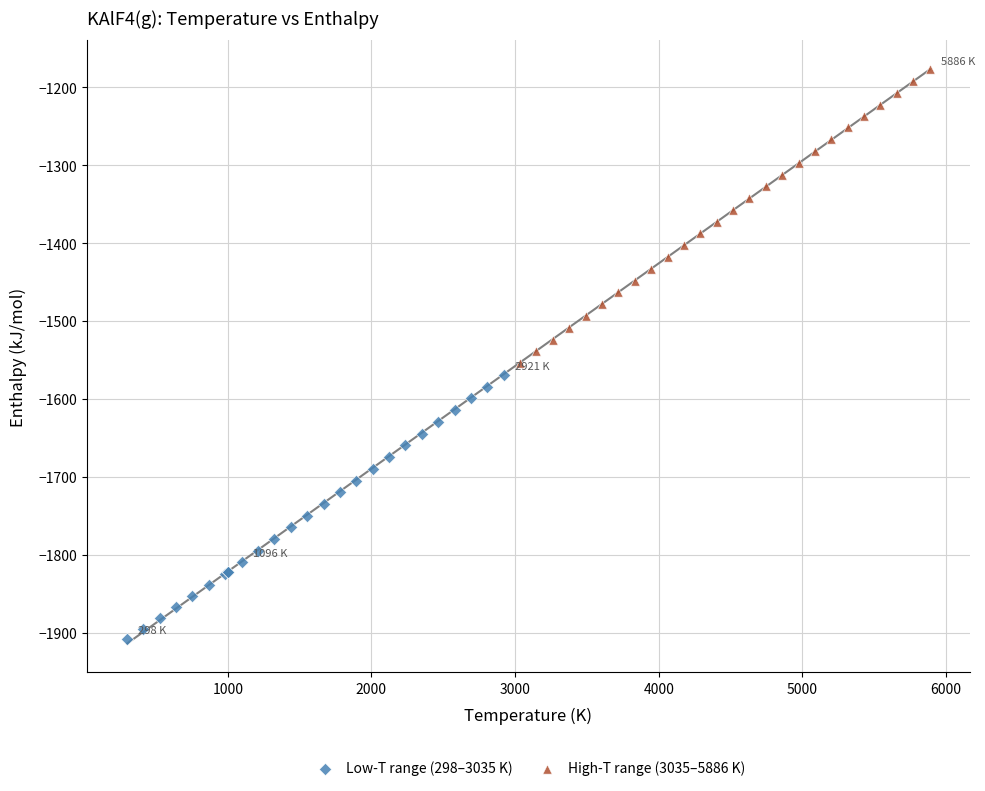

Which series contains the lowest Y value?

Low-T range (298–3035 K)